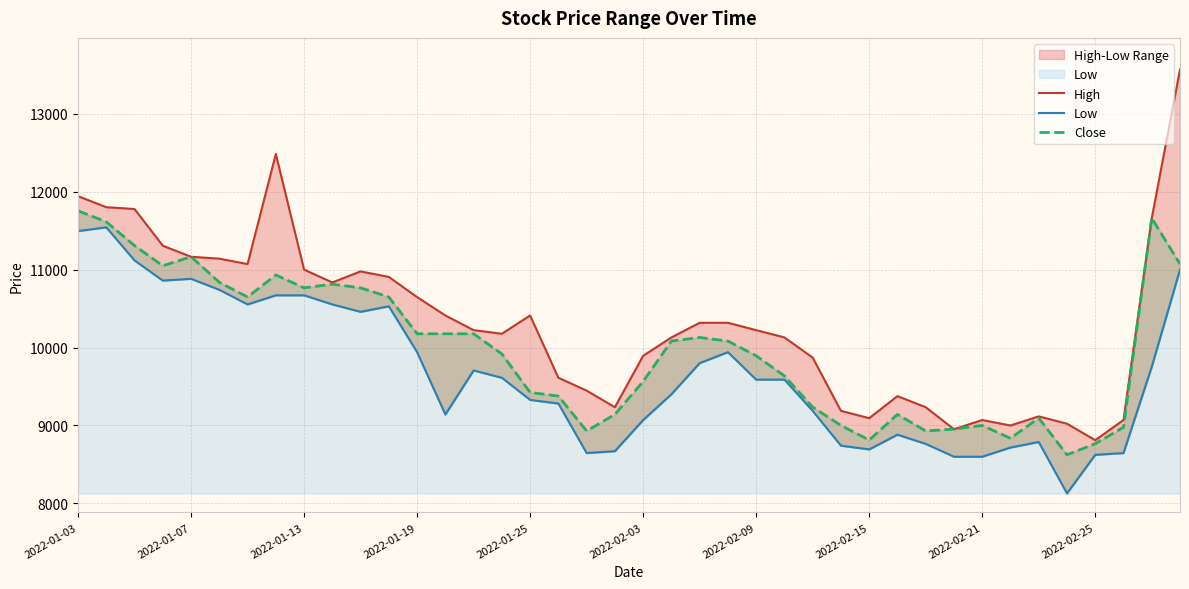

Which has a higher value, 2022-01-25 or 2022-01-19?

2022-01-19